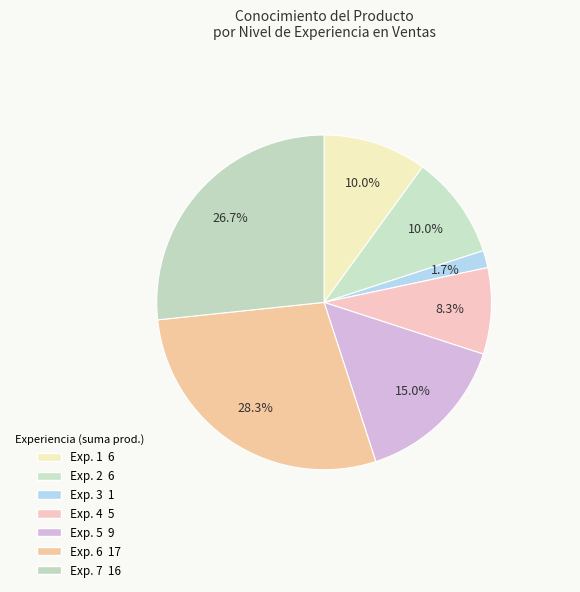

How many slices are in this pie chart?

7